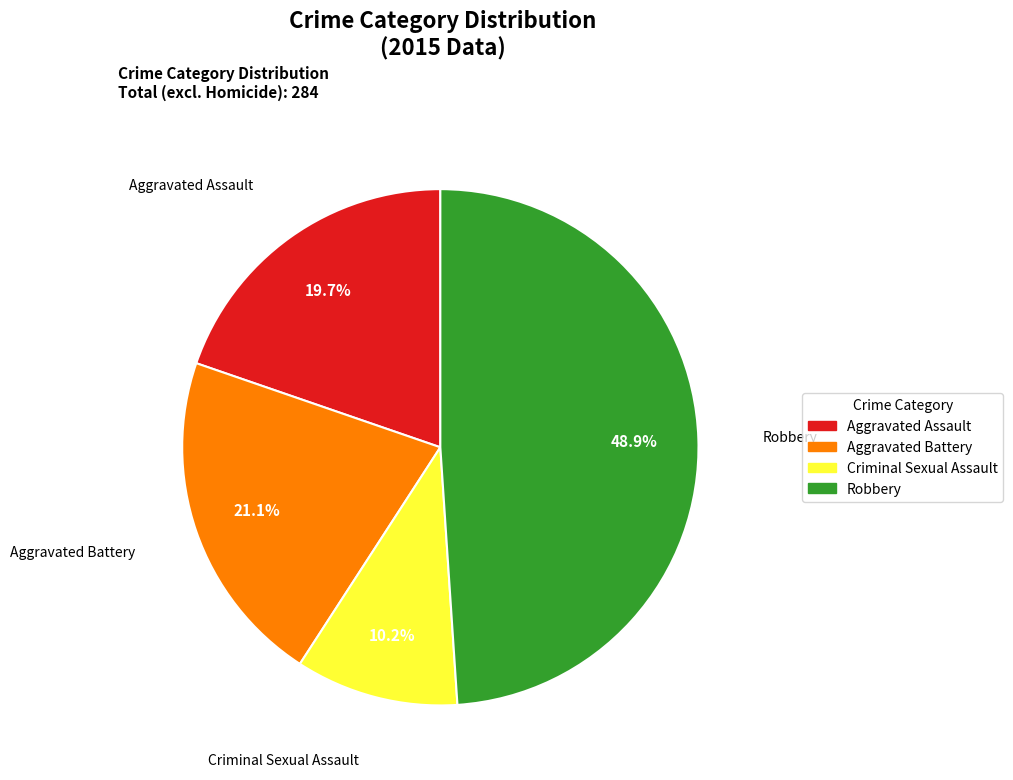

Between Robbery and Aggravated Battery, which is larger?

Robbery